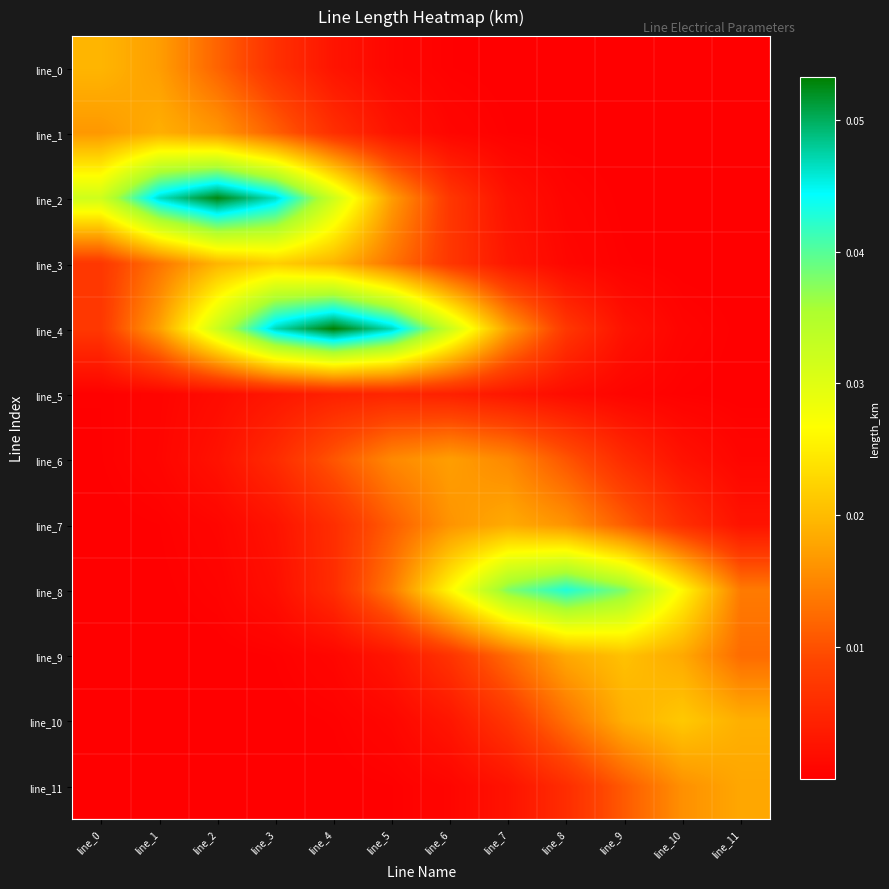

Which series has the largest total across all categories?

line_4